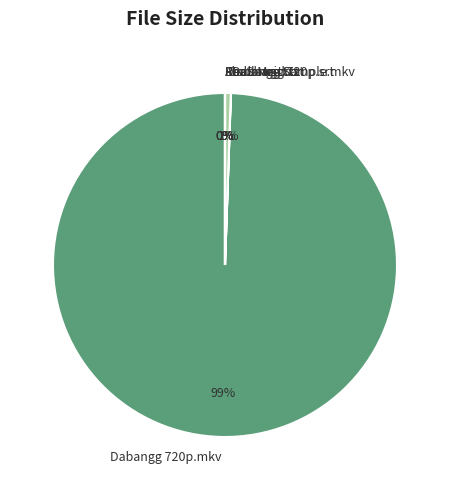

The Dabangg Sample.mkv slice represents 1% of the pie. True or false?

True